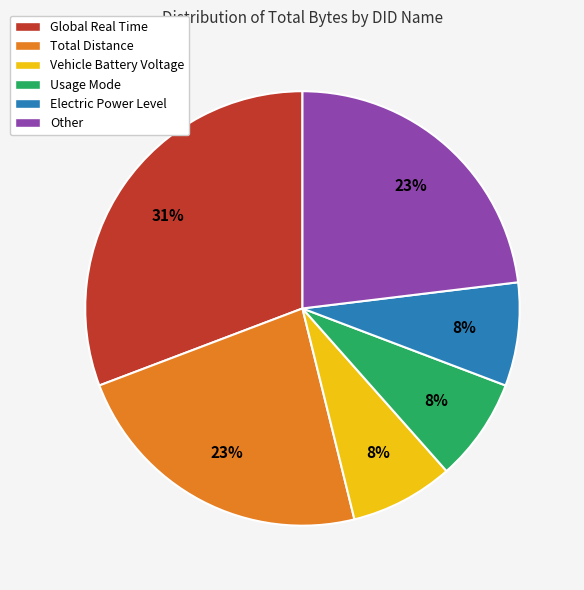

True or false: Total Distance accounts for 15% of the total.

False